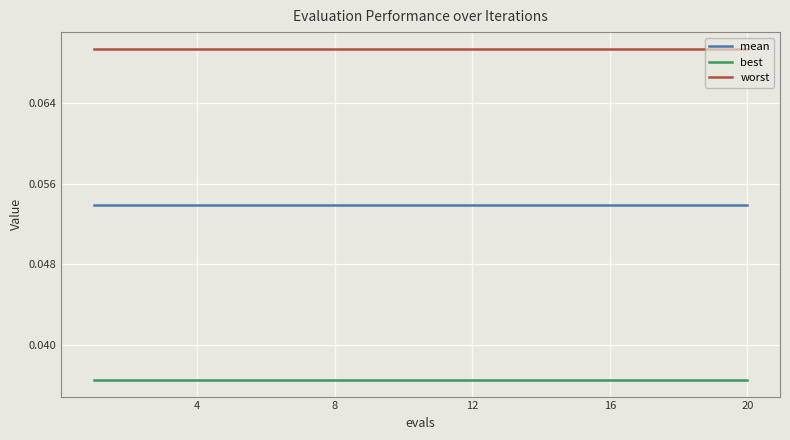

Is this an area chart (filled region under the line)?

No